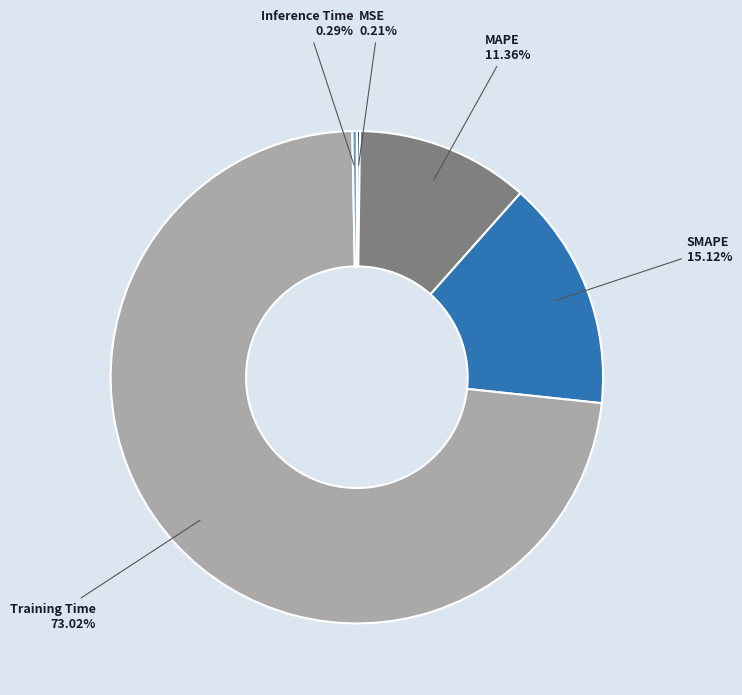

Which has a higher value, MAPE or Inference Time?

MAPE